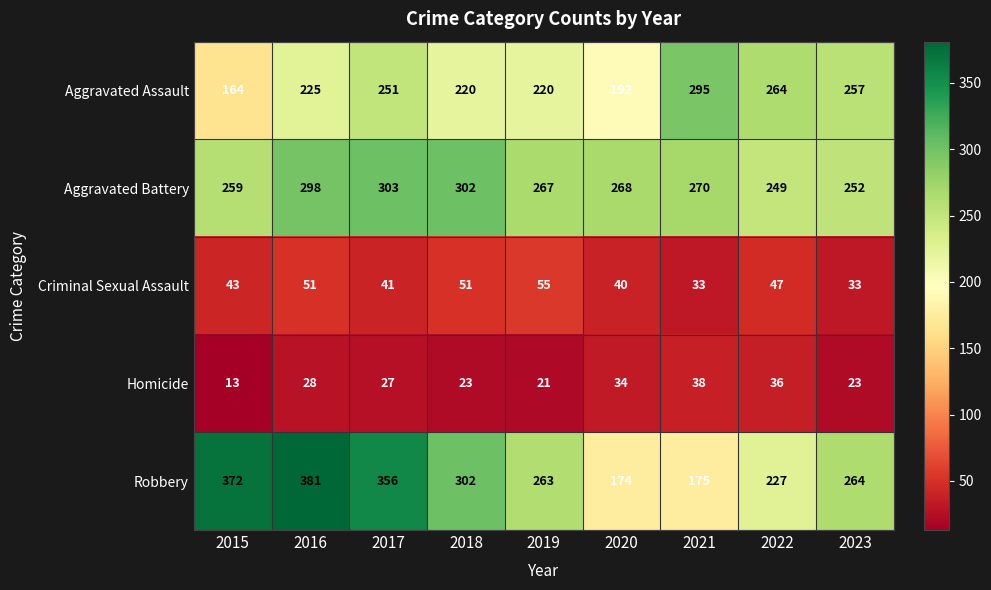

What is the spread (max minus min) of values at 2015?

359